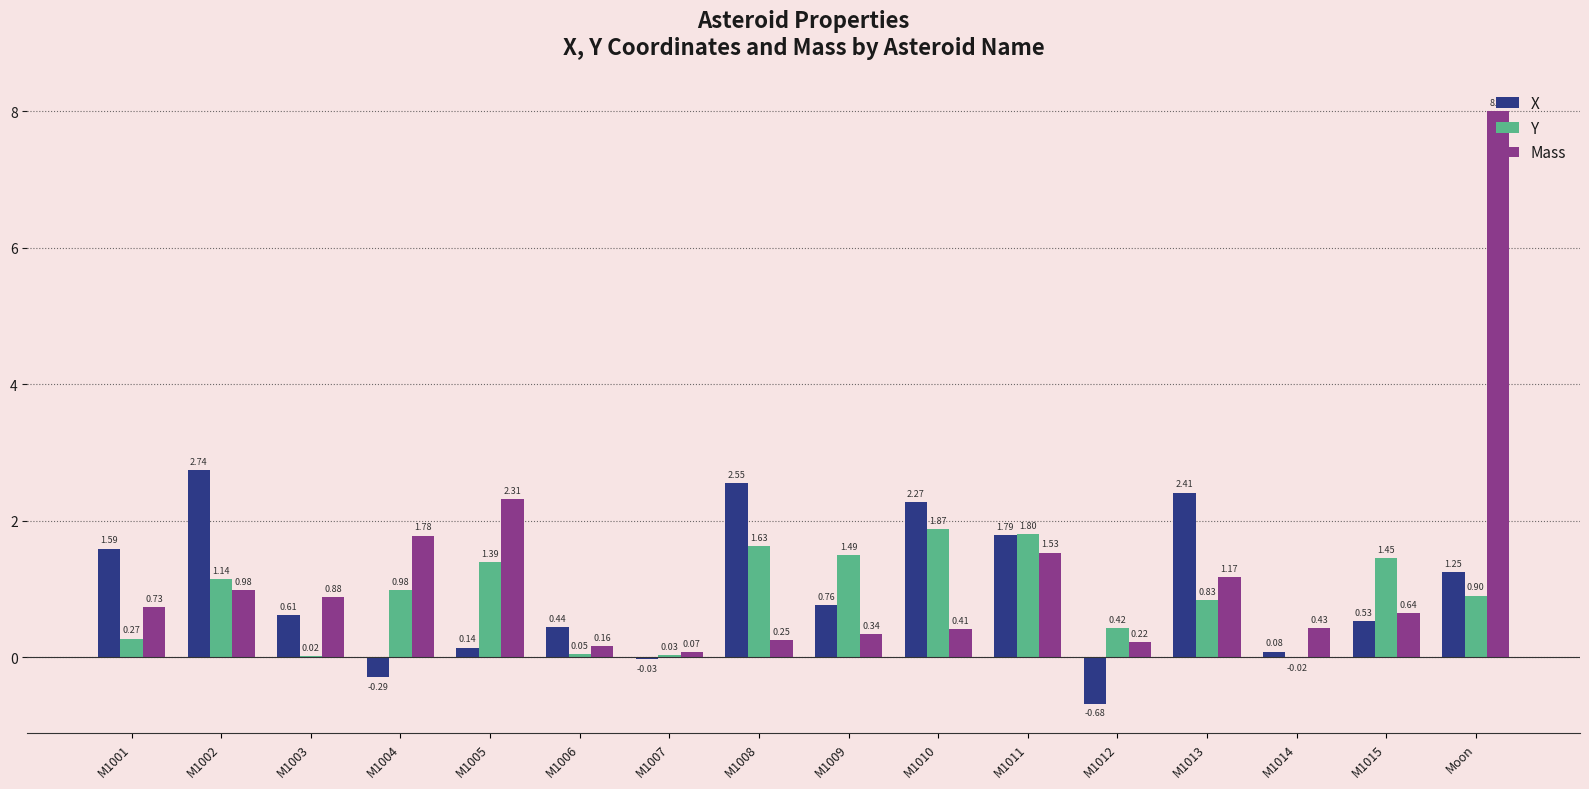

Is the value of X at M1013 greater than the value of Y at M1001?

Yes